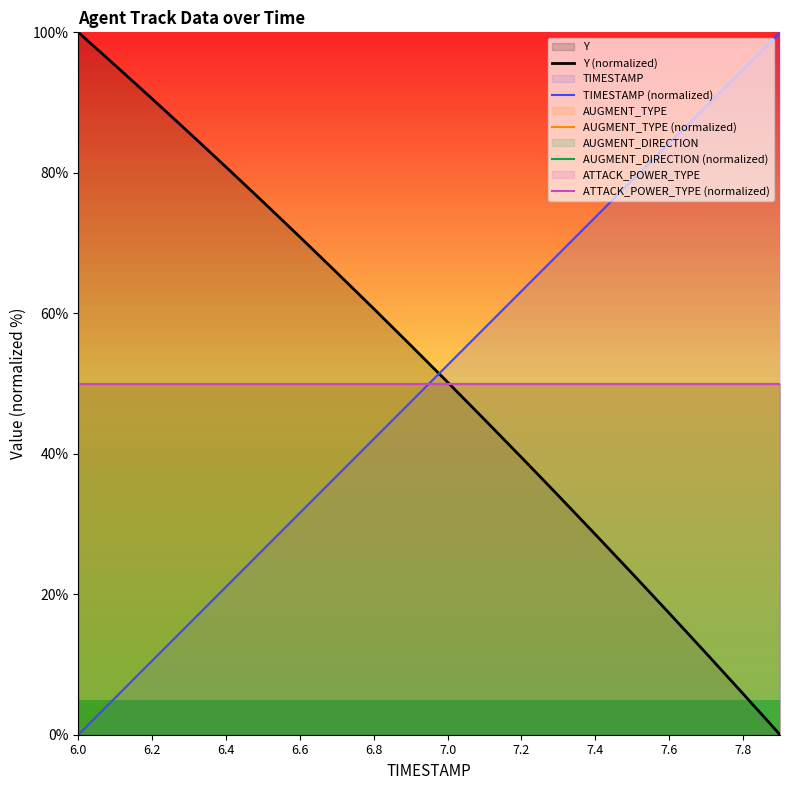

Which series has the widest spread of values?

Y (normalized)